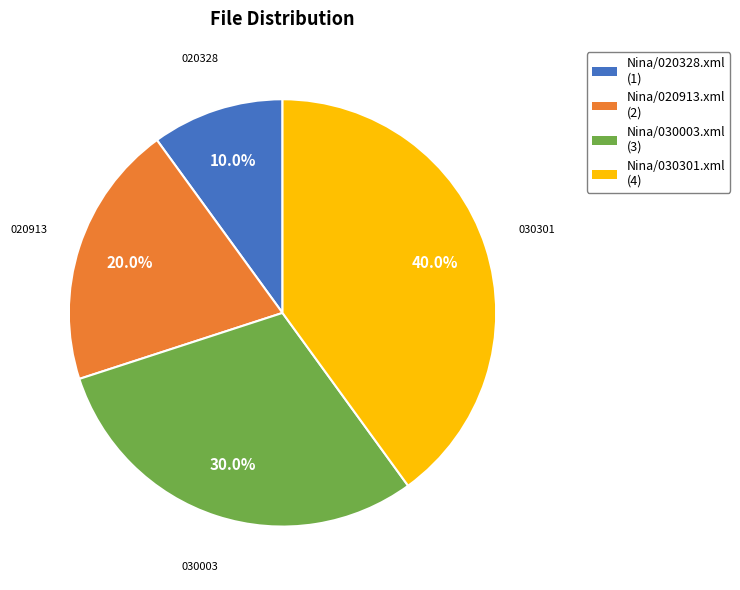

What percentage do Nina/030003.xml and Nina/030301.xml together represent?

70.0%